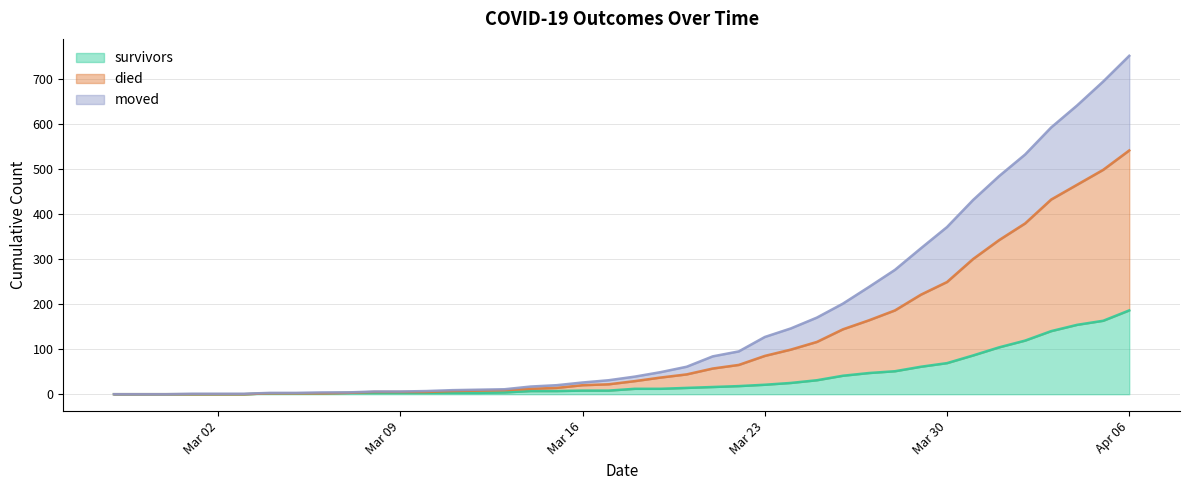

Which category has the highest value in the survivors series?

Apr 06